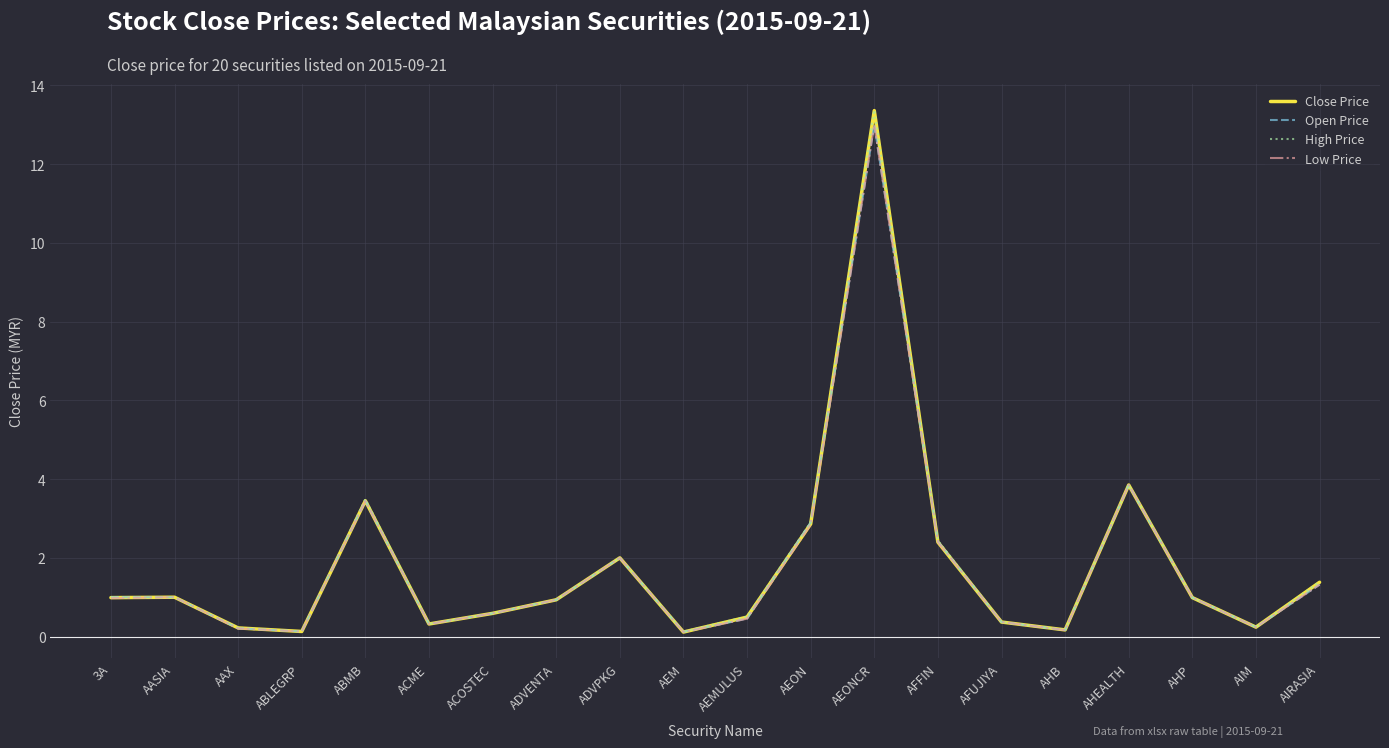

What is the sum of all Close Price values?

35.9